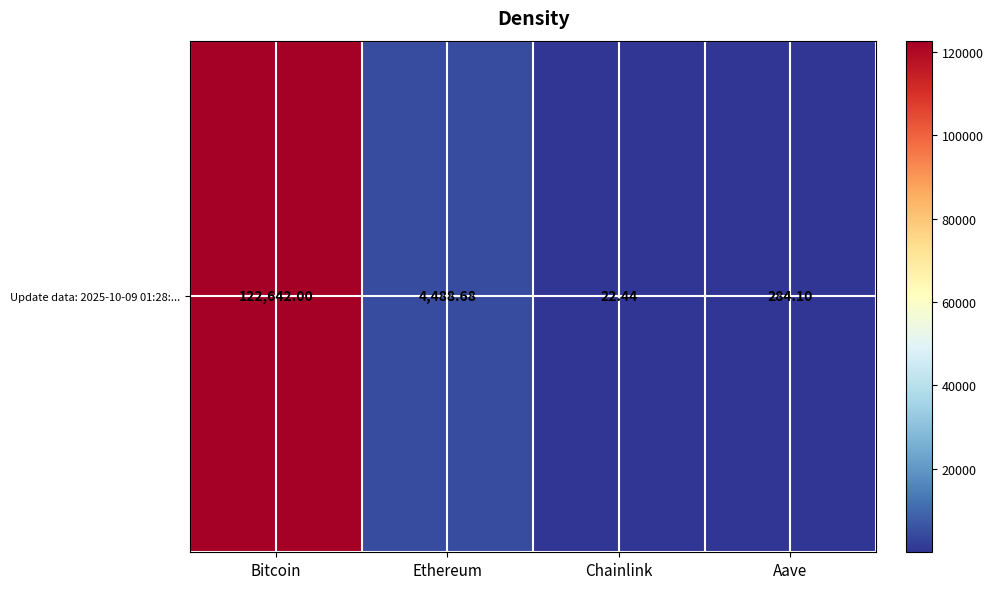

What is the change in value from Chainlink to Aave?

+261.7